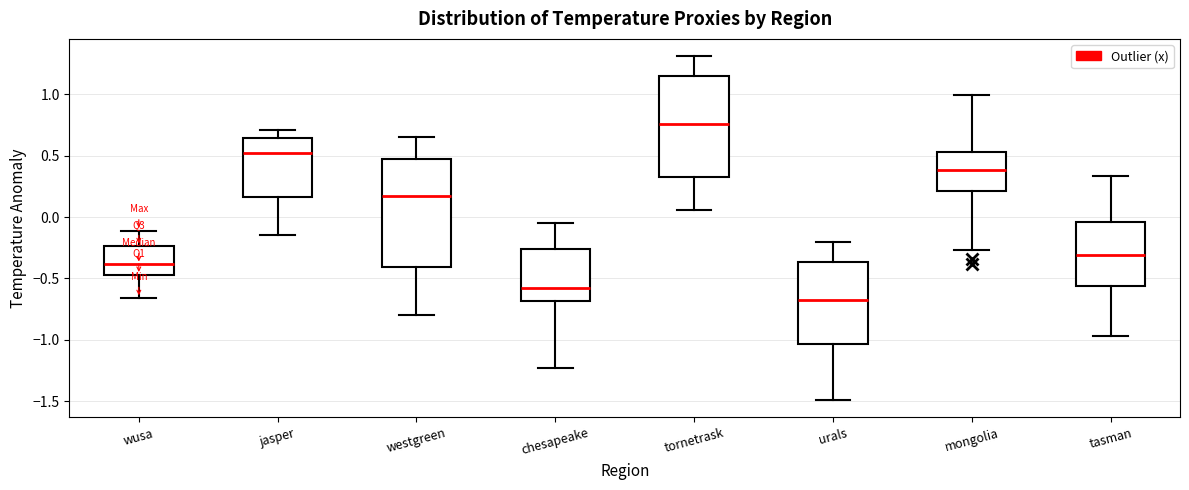

Which box's median line is the highest?

tornetrask